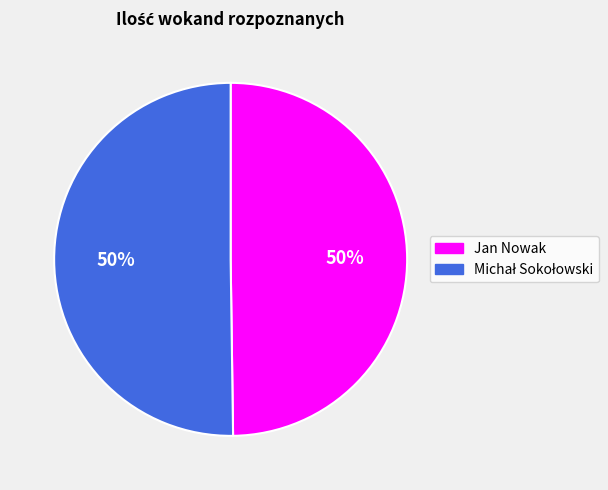

To the nearest percent, what percentage of the pie is Jan Nowak?

50%